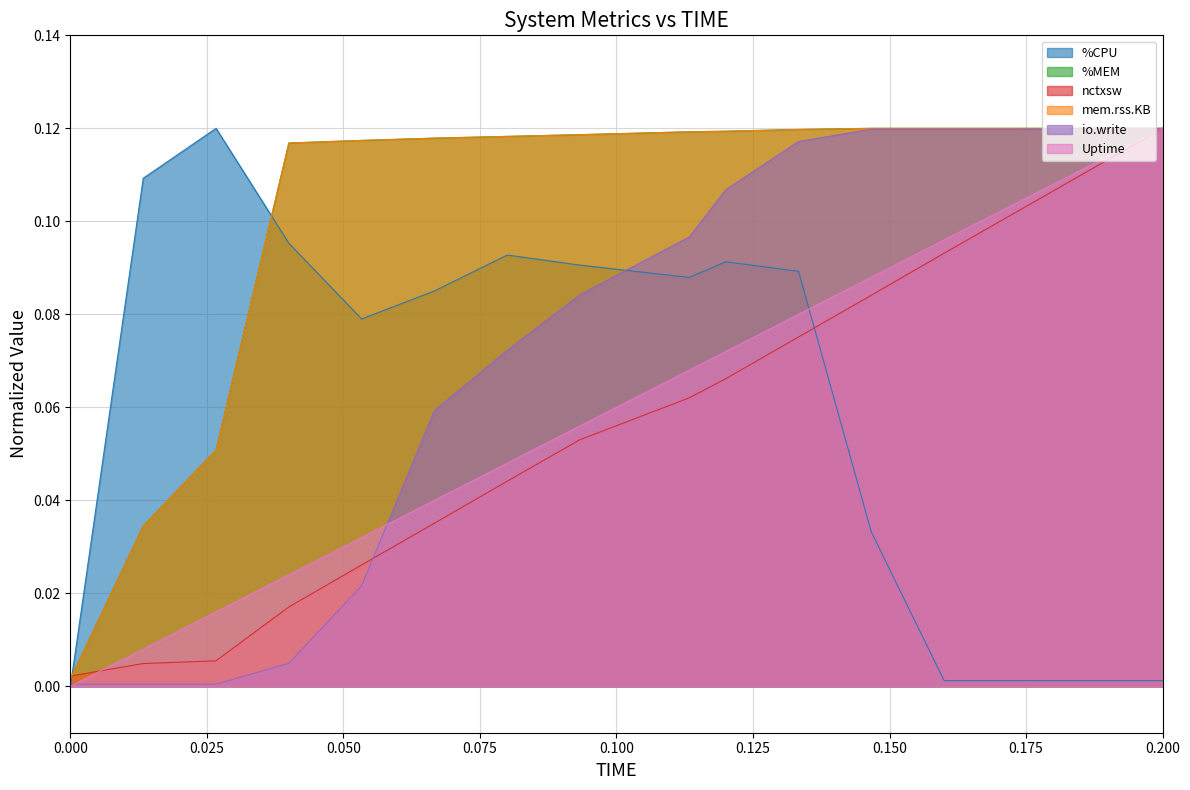

Which series changed the most between 0.000 and 0.200?

Uptime